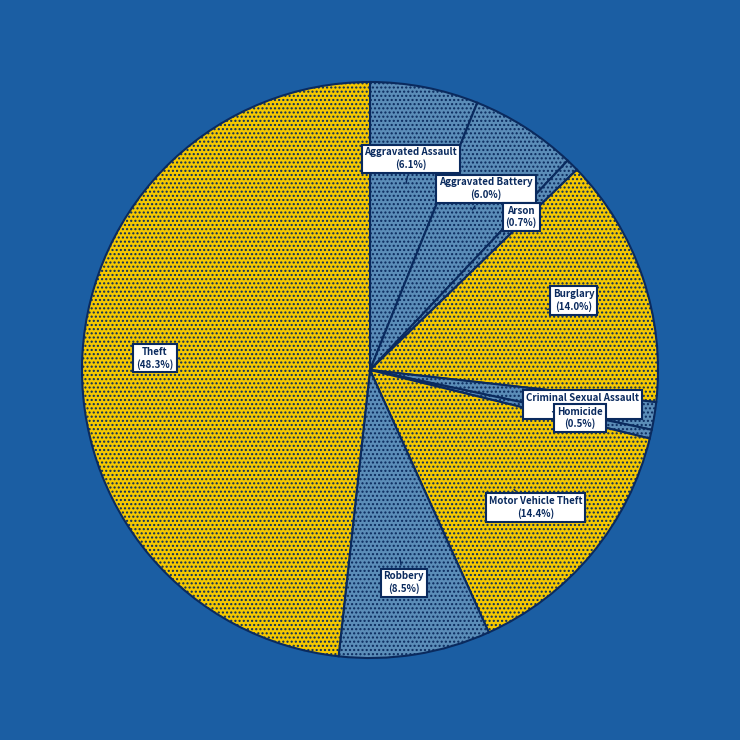

How many slices are in this pie chart?

9